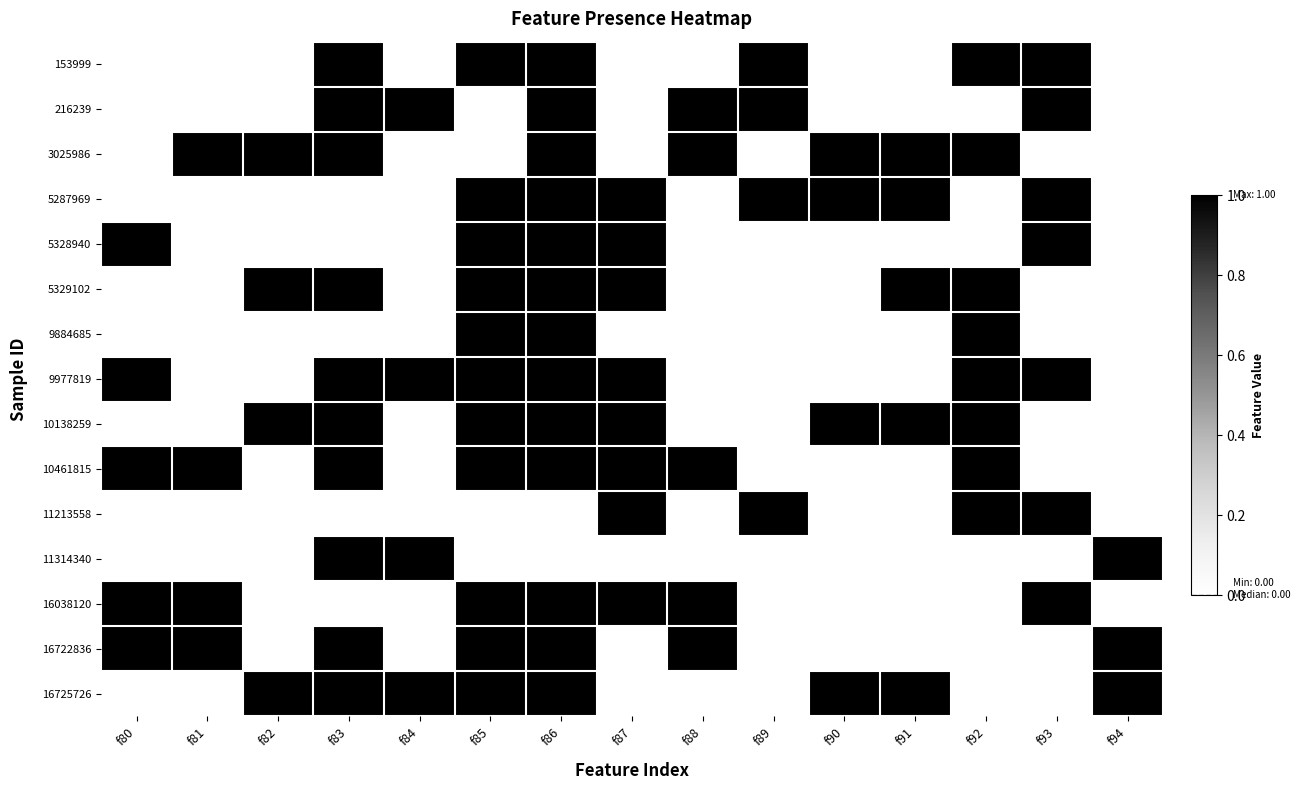

Which has a higher value, f83 or f85?

f83